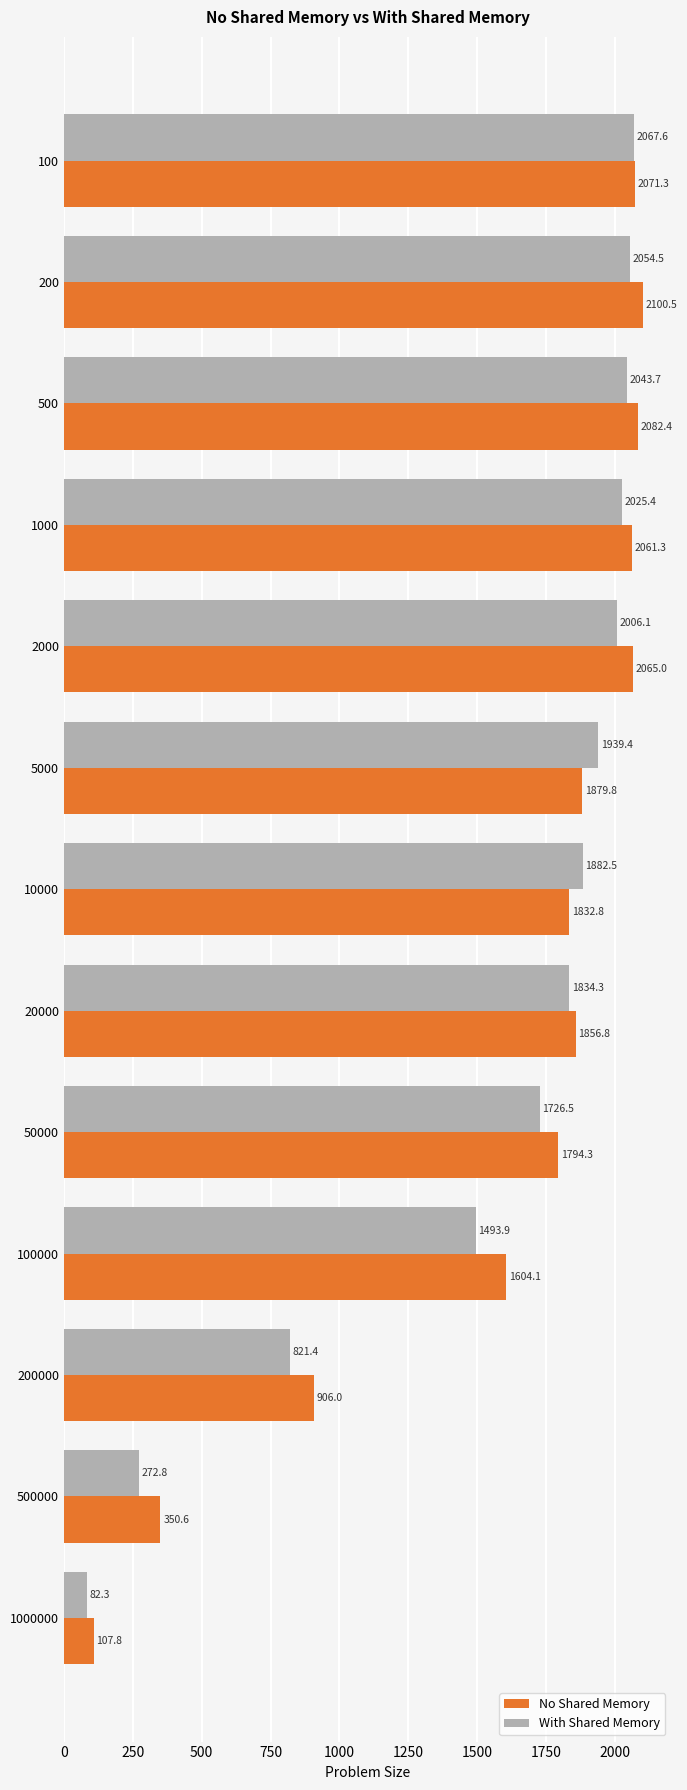

Rank the series by their average value, from lowest to highest.

With Shared Memory, No Shared Memory